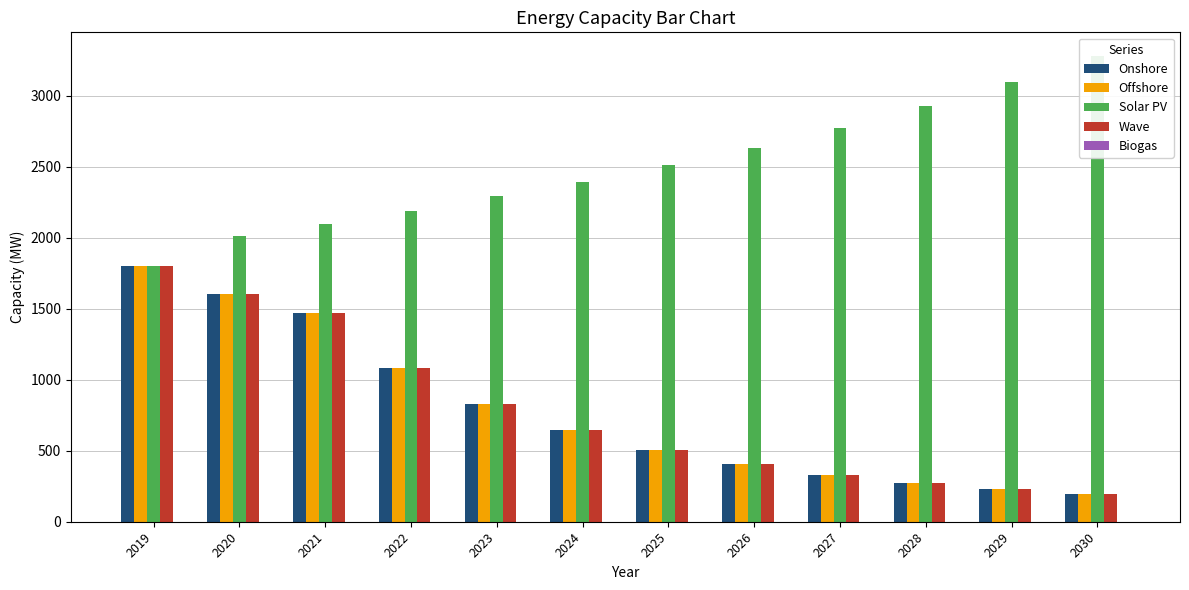

Reading left to right, extract all data points from this chart.

Onshore: 2019=1801.9	2020=1604.4	2021=1469.1	2022=1085.5	2023=827.6	2024=643.4	2025=508.2	2026=407.2	2027=330.4	2028=273.3	2029=229.4	2030=195.2
Offshore: 2019=1801.9	2020=1604.4	2021=1469.1	2022=1085.5	2023=827.6	2024=643.4	2025=508.2	2026=407.2	2027=330.4	2028=273.3	2029=229.4	2030=195.2
Solar PV: 2019=1801.9	2020=2013.0	2021=2098.6	2022=2192.2	2023=2291.2	2024=2395.8	2025=2510.0	2026=2635.2	2027=2776.2	2028=2931.3	2029=3100.7	2030=3283.1
Wave: 2019=1801.9	2020=1604.4	2021=1469.1	2022=1085.5	2023=827.6	2024=643.4	2025=508.2	2026=407.2	2027=330.4	2028=273.3	2029=229.4	2030=195.2
Biogas: 2019=0.0	2020=0.0	2021=0.0	2022=0.0	2023=0.0	2024=0.0	2025=0.0	2026=0.0	2027=0.0	2028=0.0	2029=0.0	2030=0.0